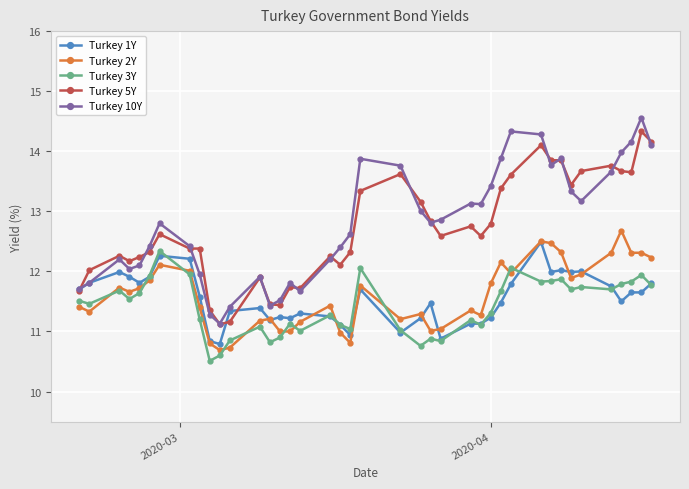

What is the maximum value shown in the chart?

14.6